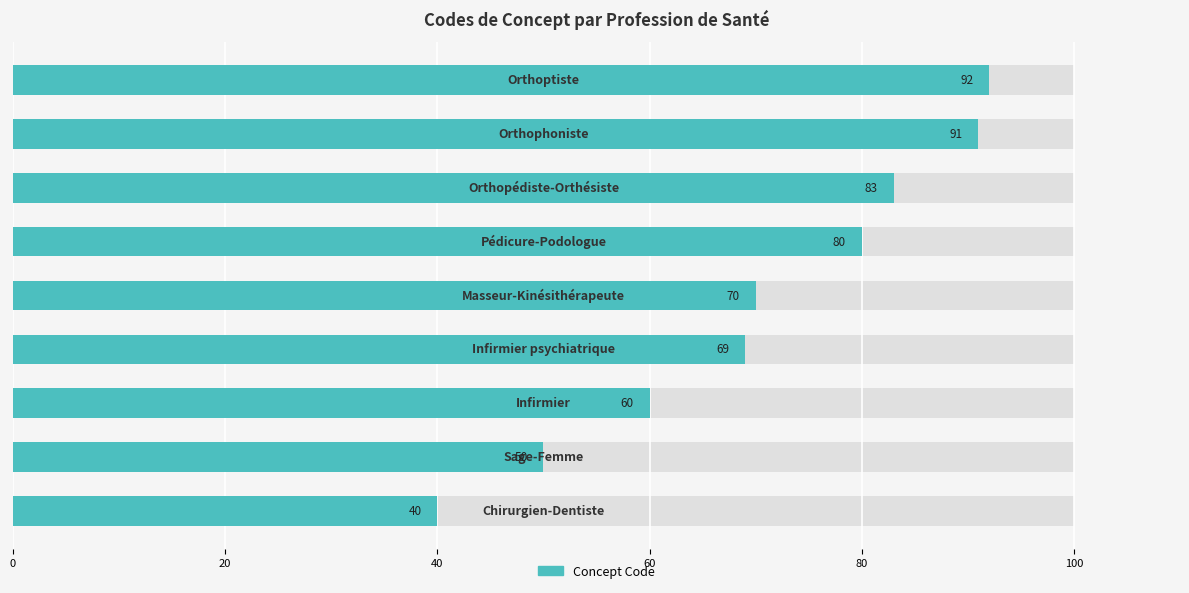

What is the sum of all values?

635